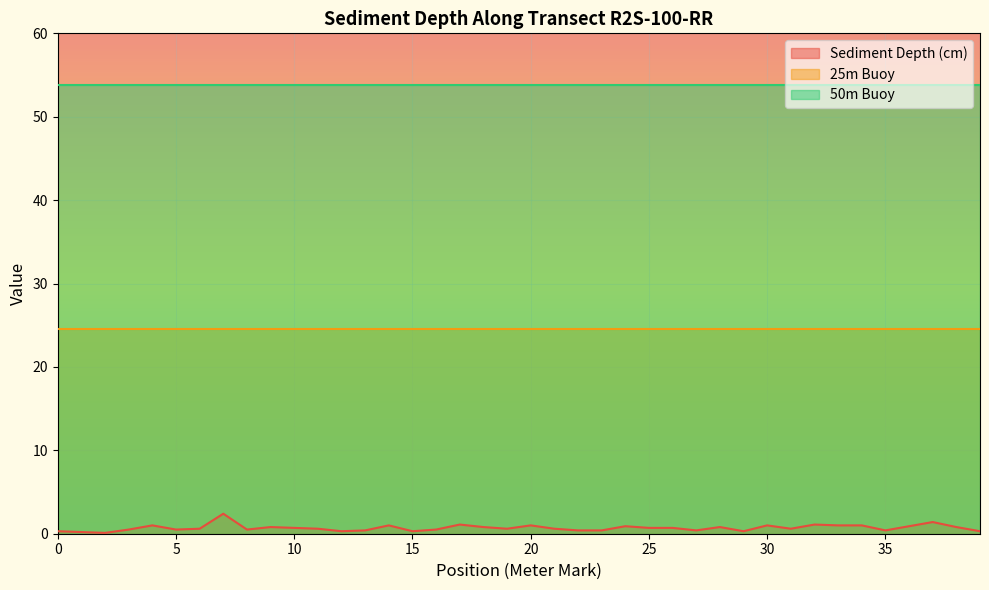

Between 35 and 37, which is larger?

37